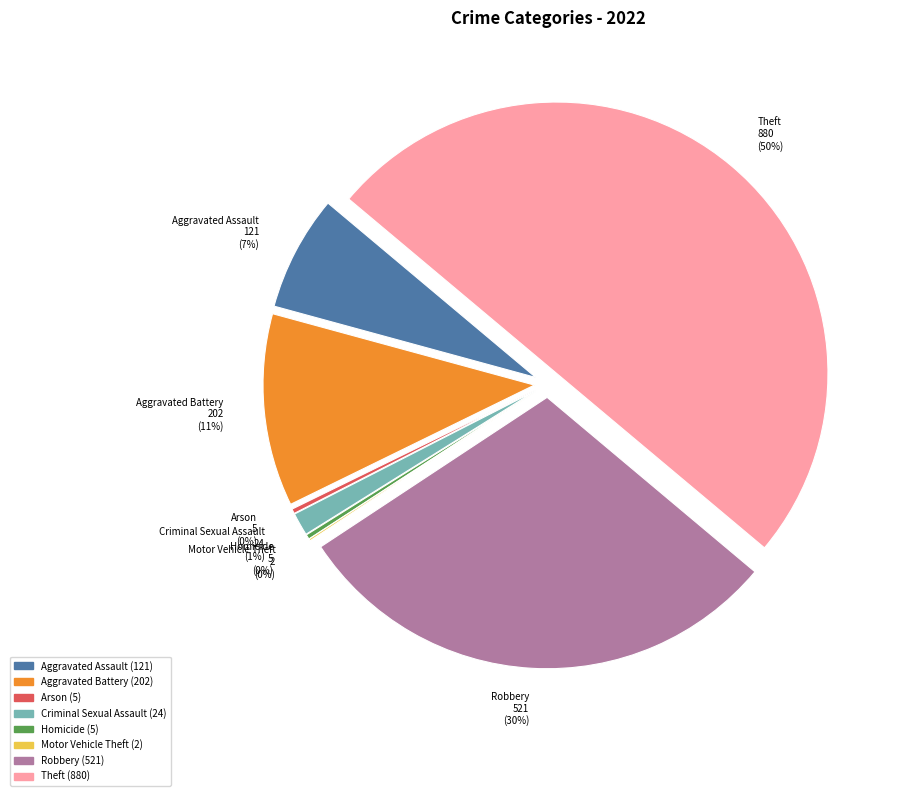

How many segments does this pie chart have?

8